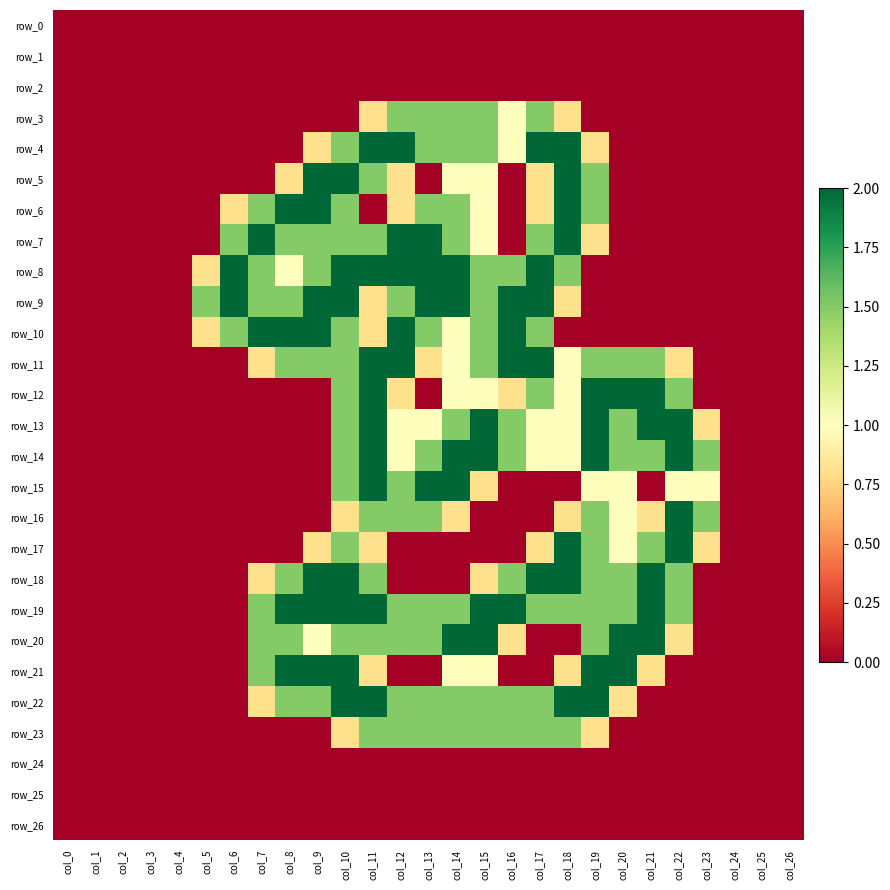

What is the sum of all row_5 values?

13.4